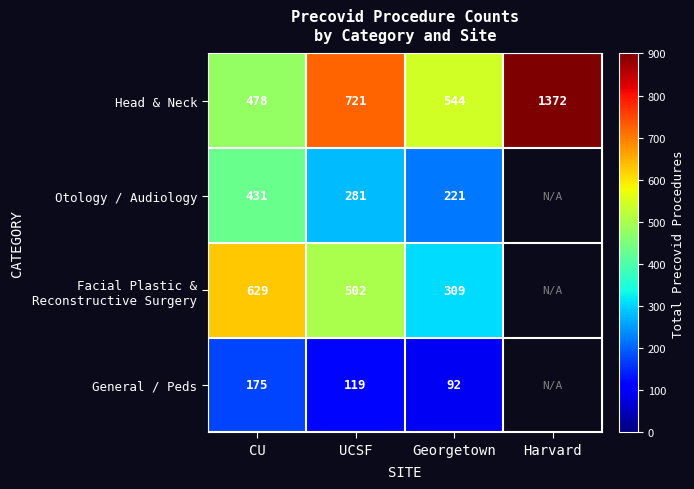

What is the smallest value displayed?

92.0